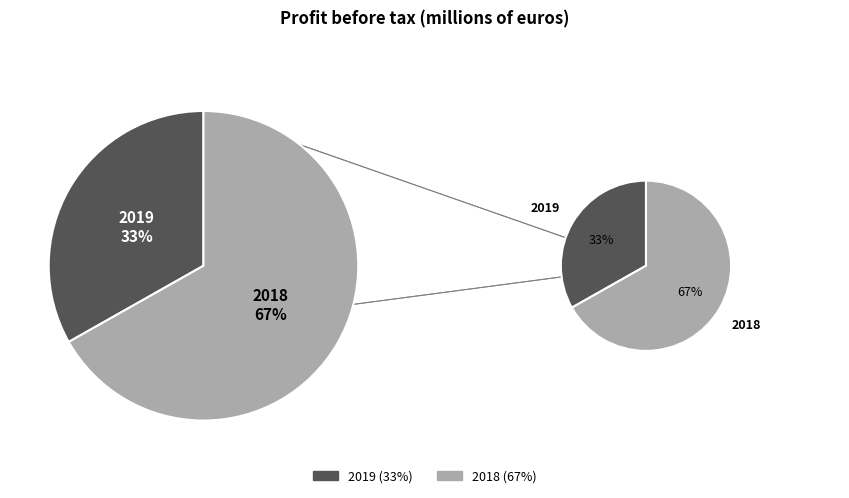

Is there any slice that represents more than half of the pie?

Yes